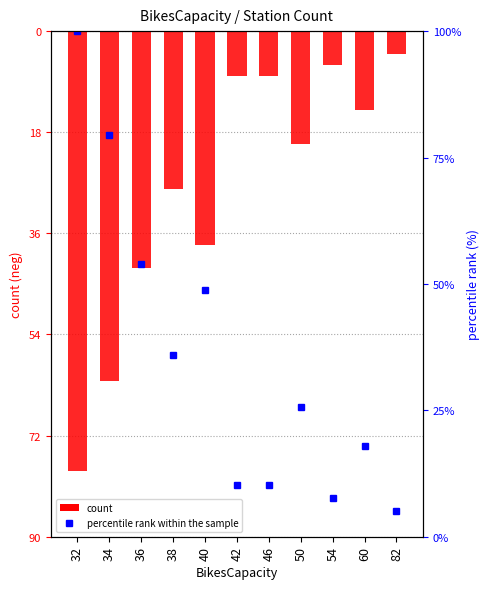

What is the difference between the highest and lowest values at 50?

45.6